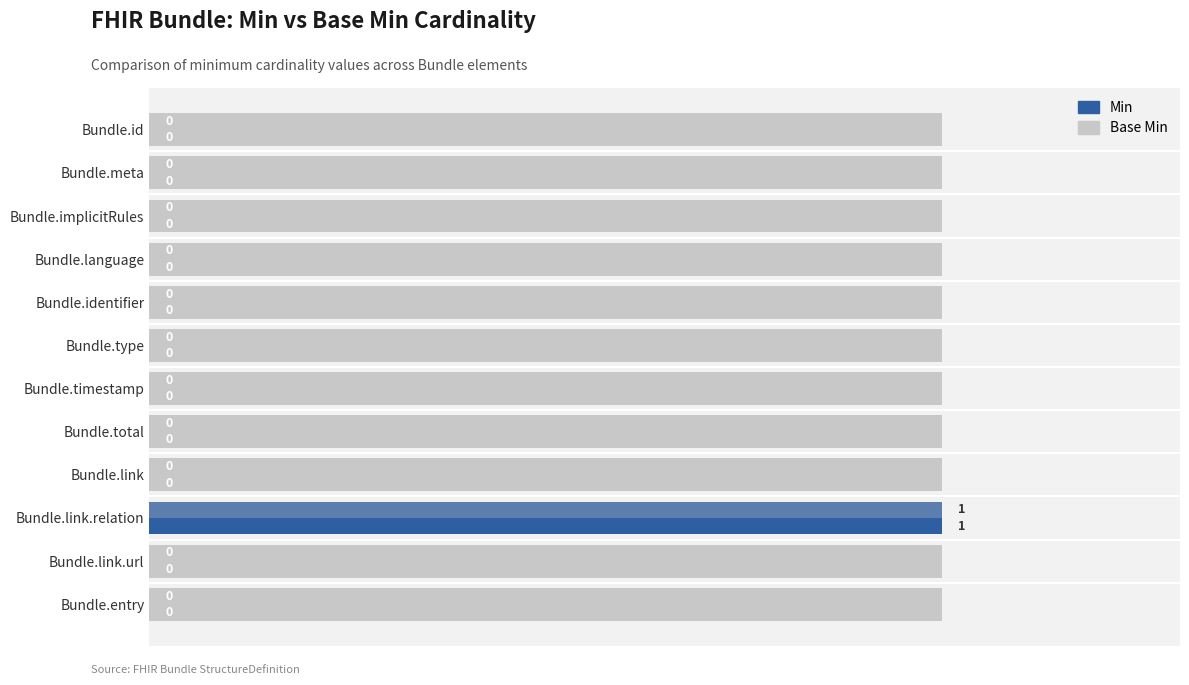

What are all the series names shown in the legend?

Min, Base Min